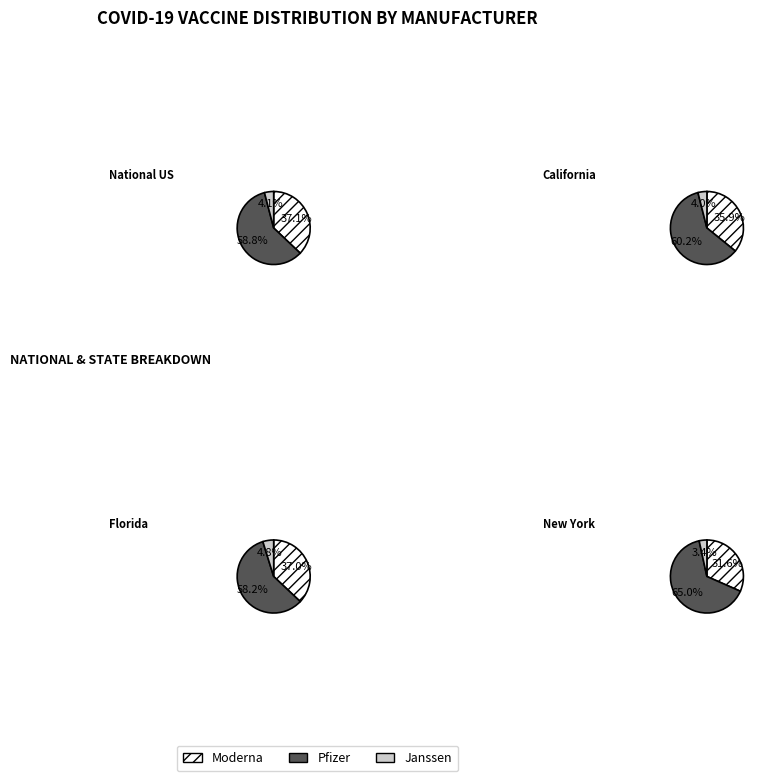

Does 31 account for over 50% of the chart?

No